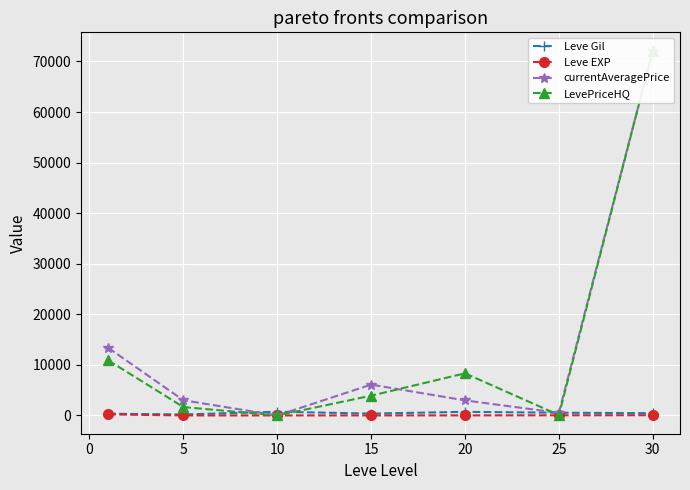

What is the sum of all Leve EXP values?

342.1